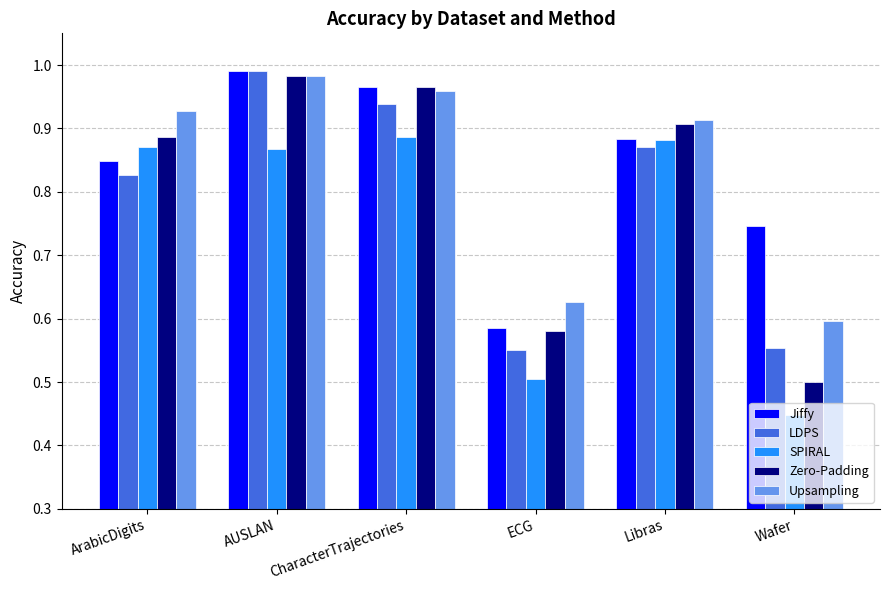

Which category has the highest value across all series?

AUSLAN